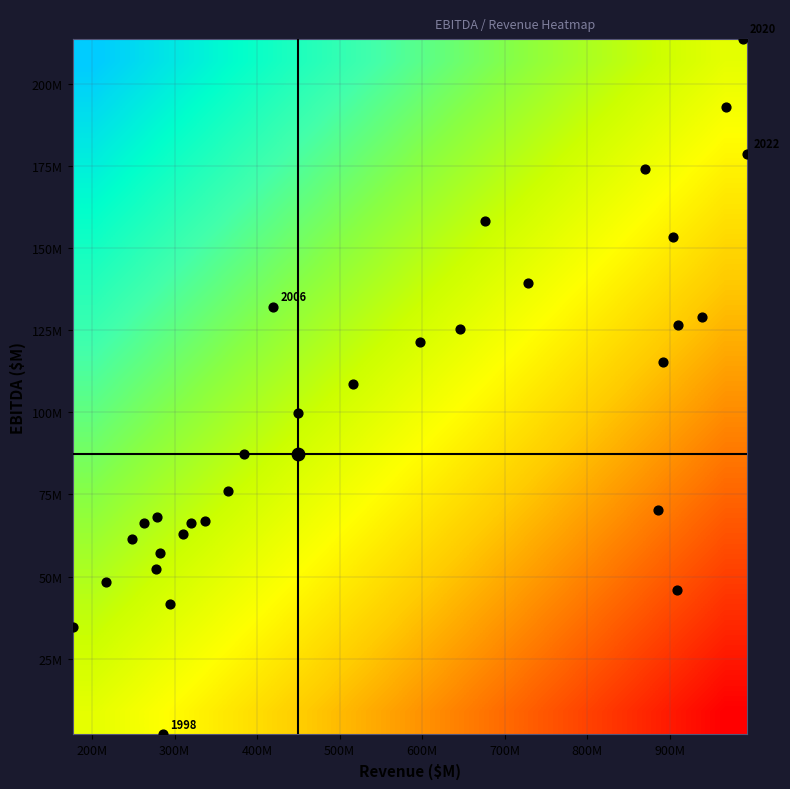

At how many categories does at least one series exceed 0?

15